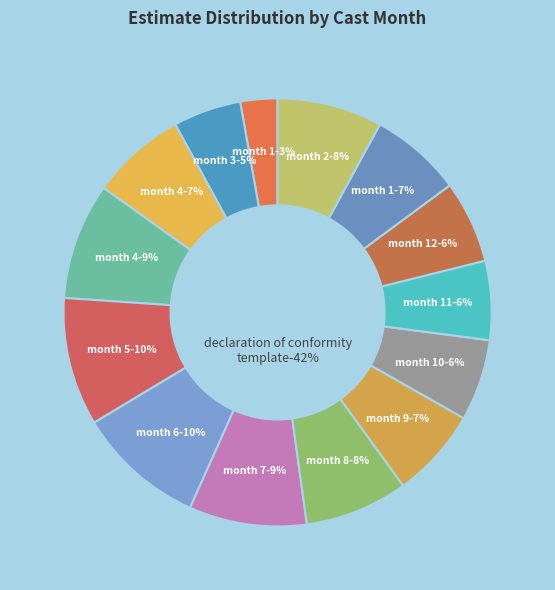

Which category has the biggest portion of the pie?

5